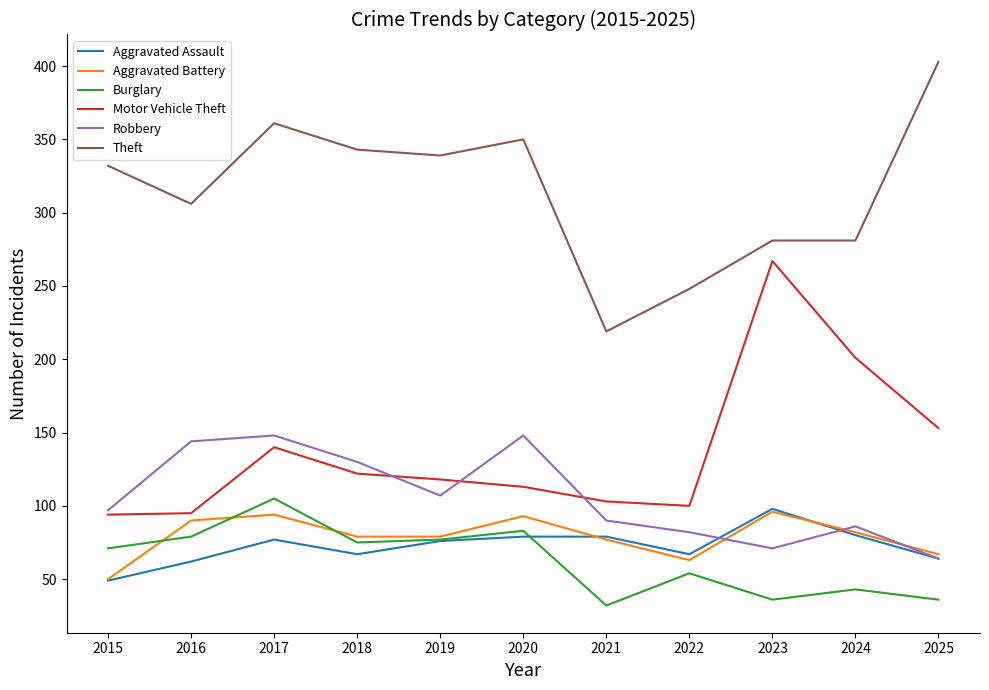

How many lines are shown in the chart?

6